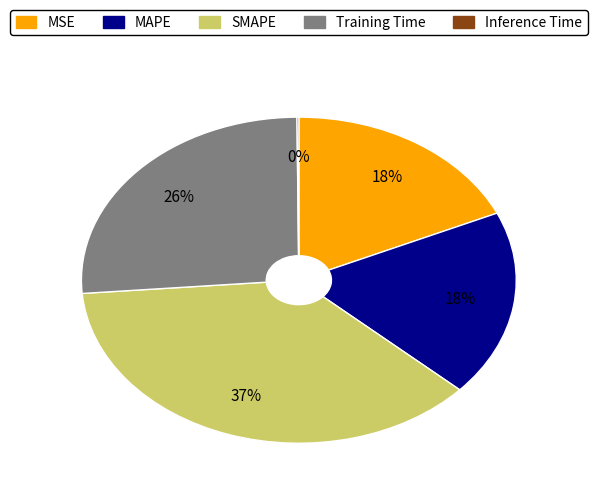

To the nearest percent, what is the difference between the largest and smallest slice percentages?

37%